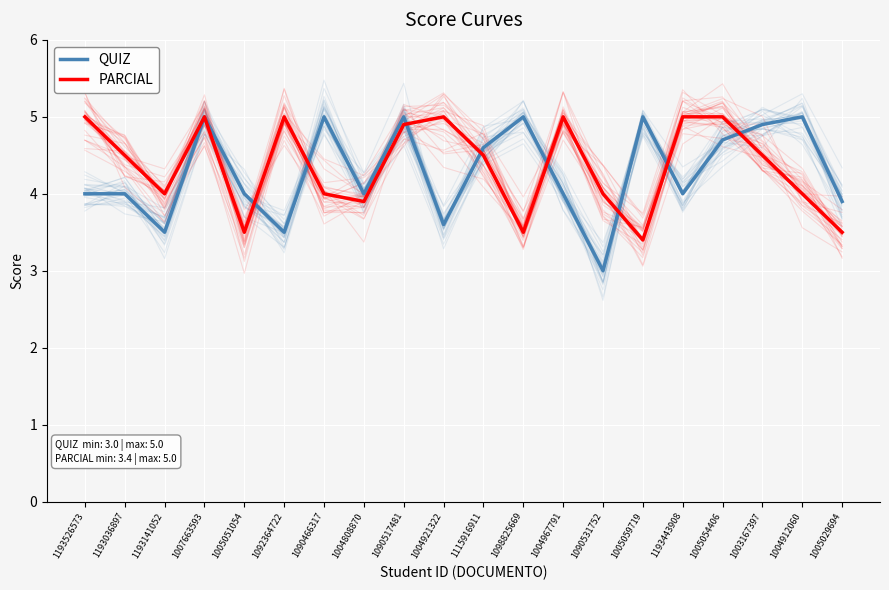

Is the value of QUIZ at 1090466317 greater than the value of PARCIAL at 1005051054?

Yes